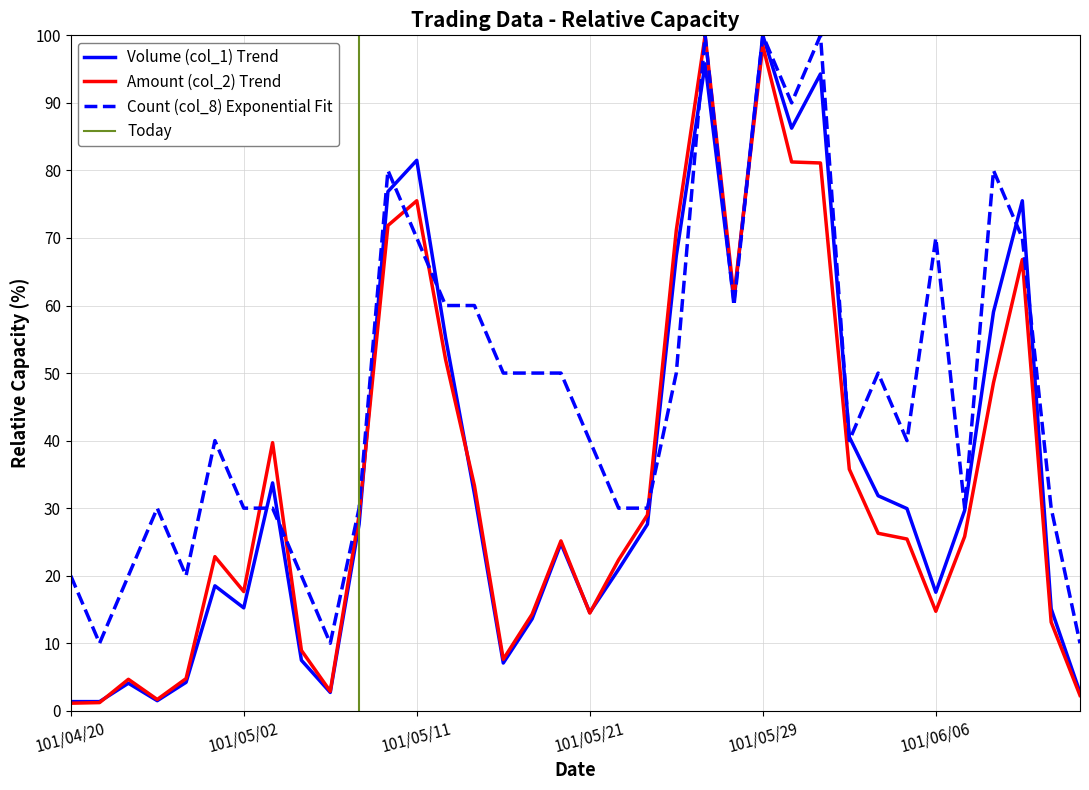

What is the minimum value for Count (col_8) Exponential Fit?

10.0